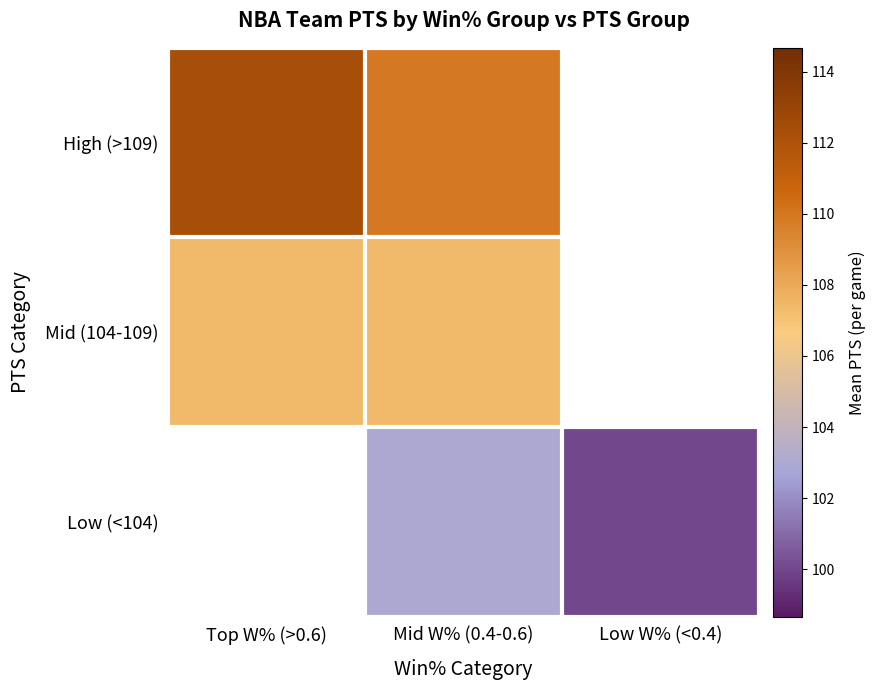

What is the smallest value displayed?

100.0